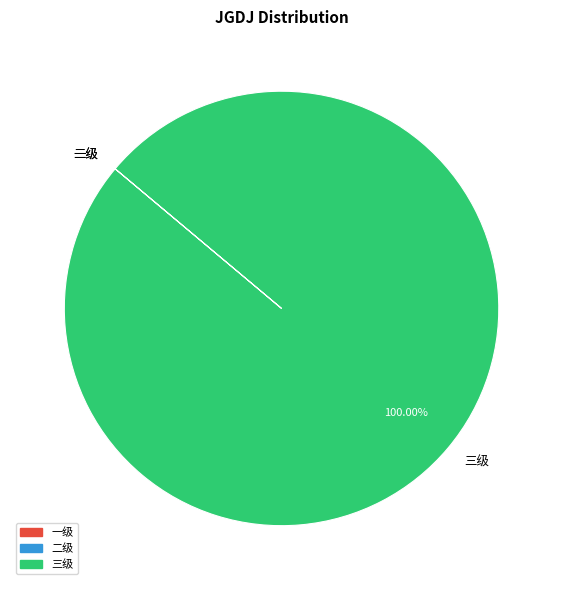

What is the largest slice in the pie chart?

三级